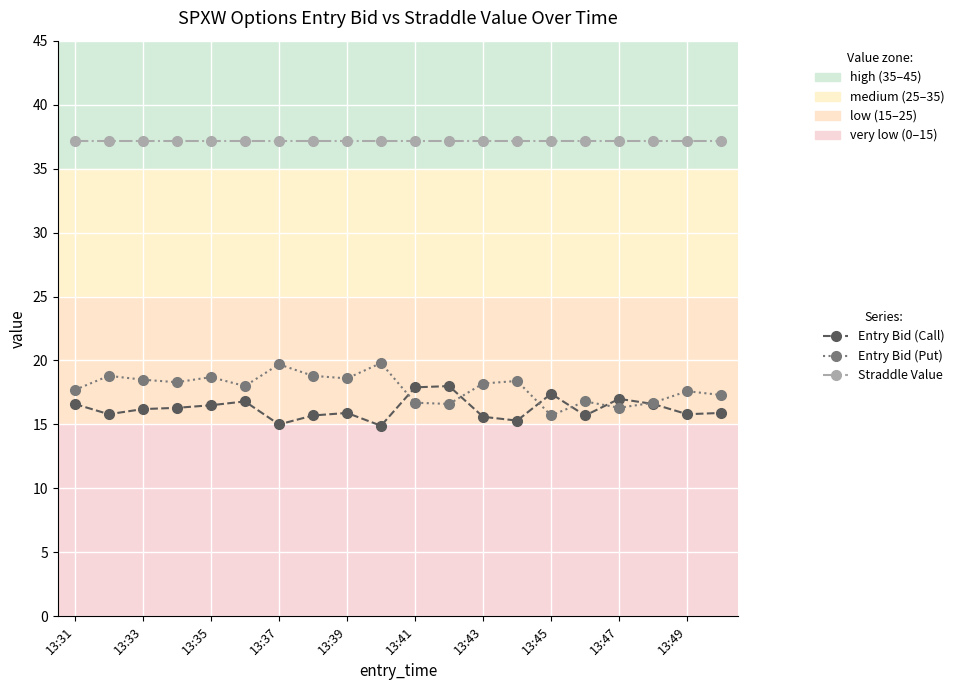

What is the value of the Entry Bid (Call) point at the 7th from the left?

15.0